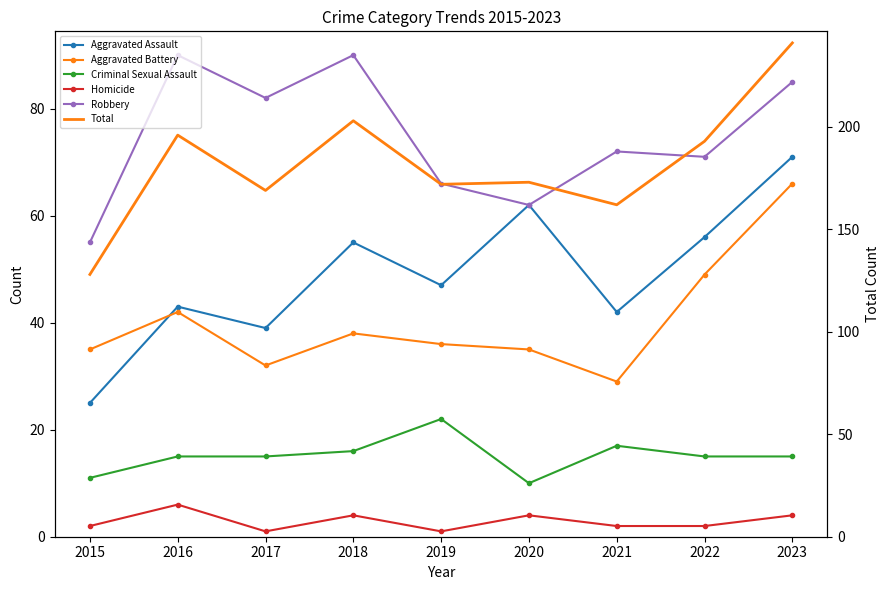

At how many categories does at least one series exceed 234?

1